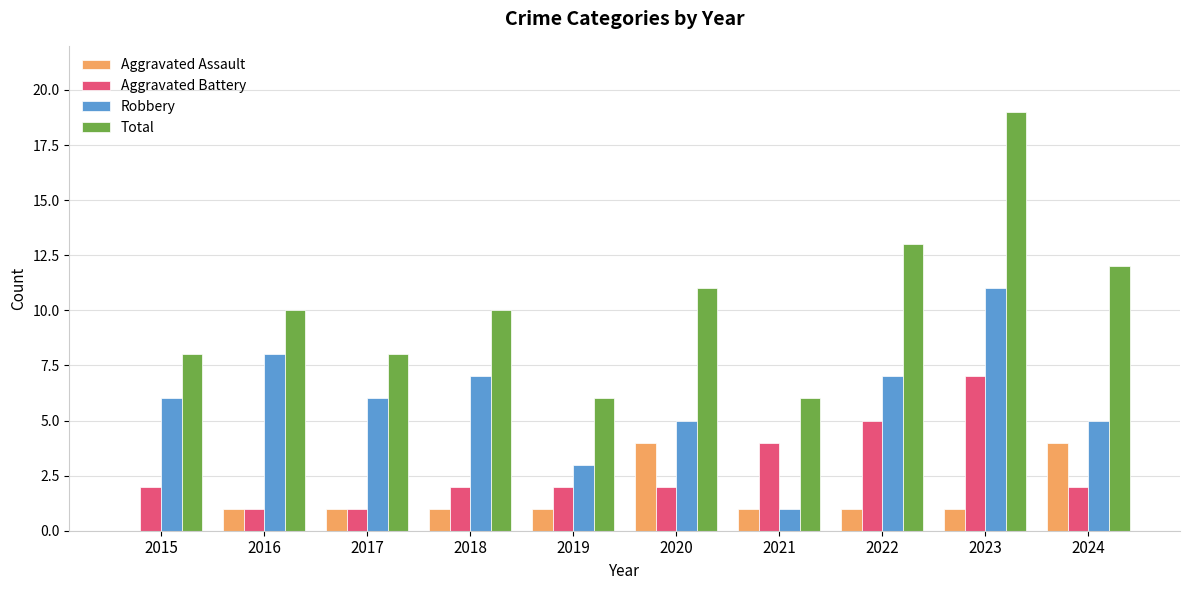

The Aggravated Assault series shows 2 at 2018. True or false?

False